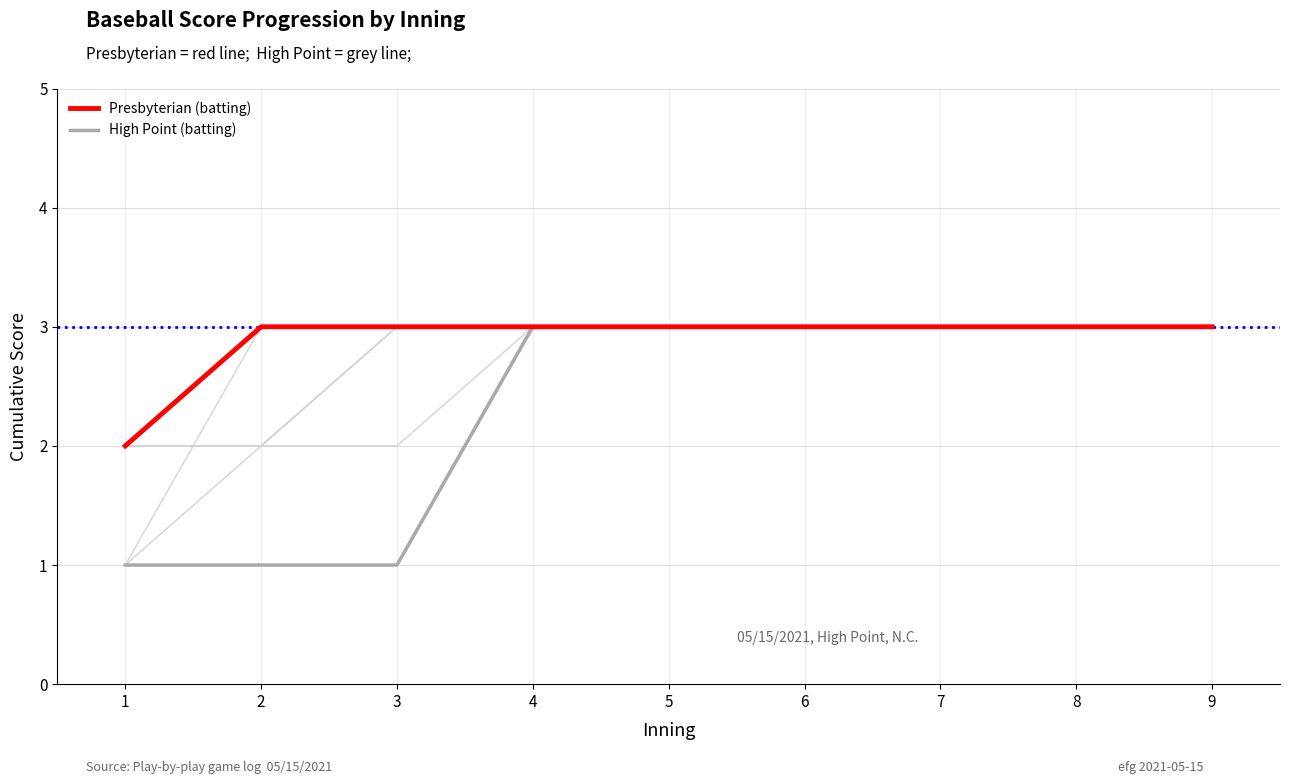

Which series changed the most between 2 and 9?

High Point (batting)